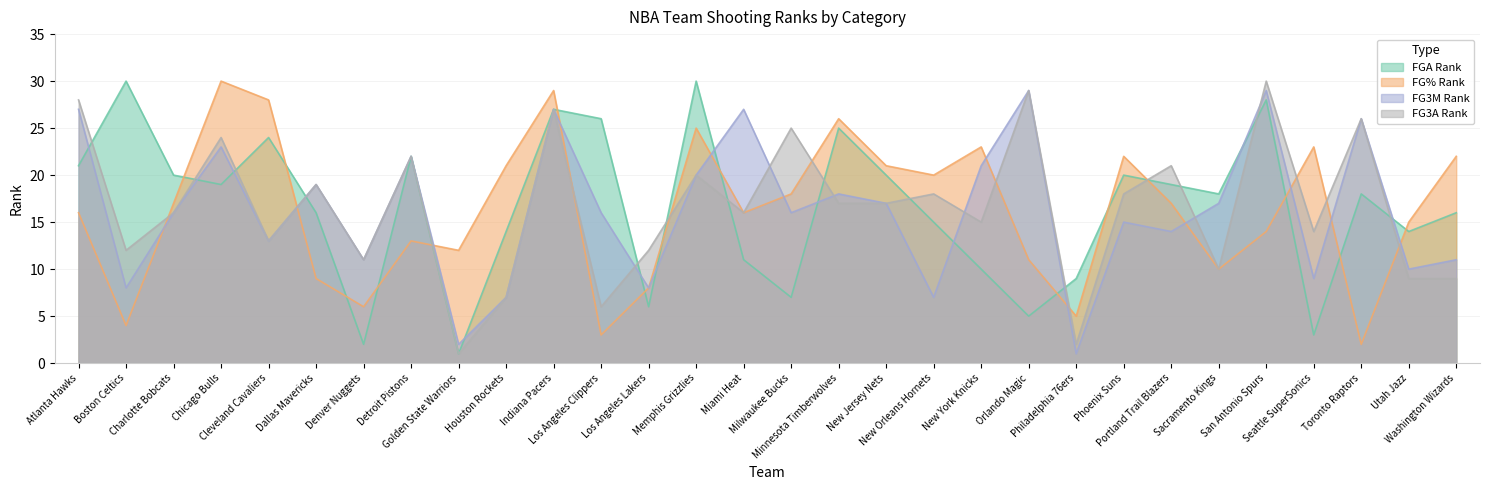

Count the number of data series in this chart.

4